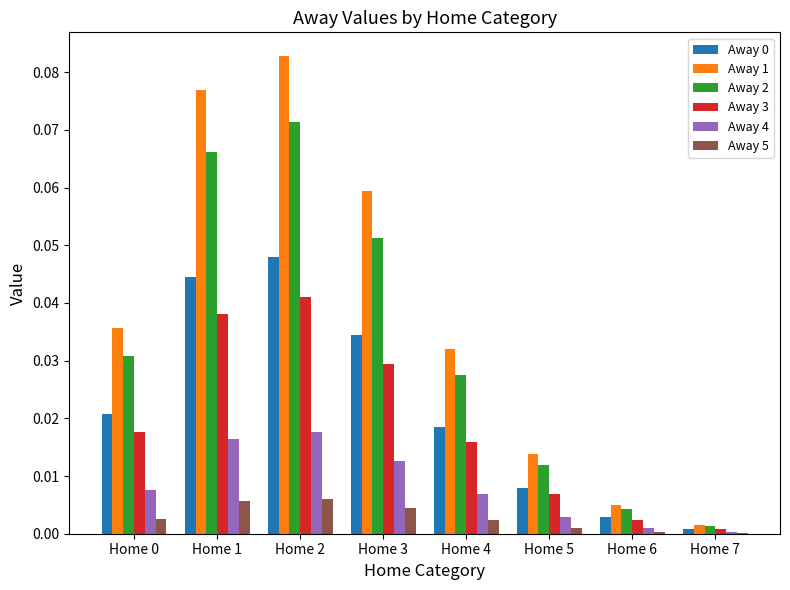

Which series has the largest total across all categories?

Away 1